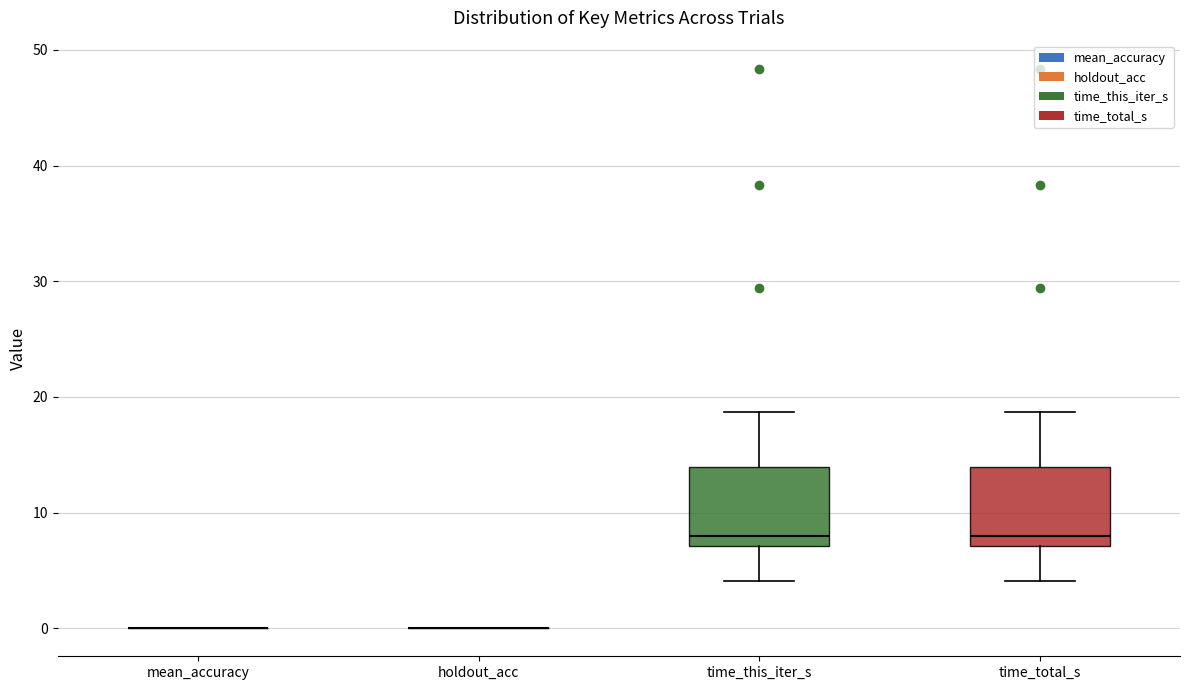

Reading left to right, read every box against the y-axis: the position of its median line, the range the box covers, and the ends of its whiskers. The values are not printed on the chart, so give them approximately, as read against the axis.

mean_accuracy: box collapsed to a line at 0, whiskers 0 to 0
holdout_acc: box collapsed to a line at 0, whiskers 0 to 0
time_this_iter_s: median 8, box 7 to 14, whiskers 4 to 19
time_total_s: median 8, box 7 to 14, whiskers 4 to 19